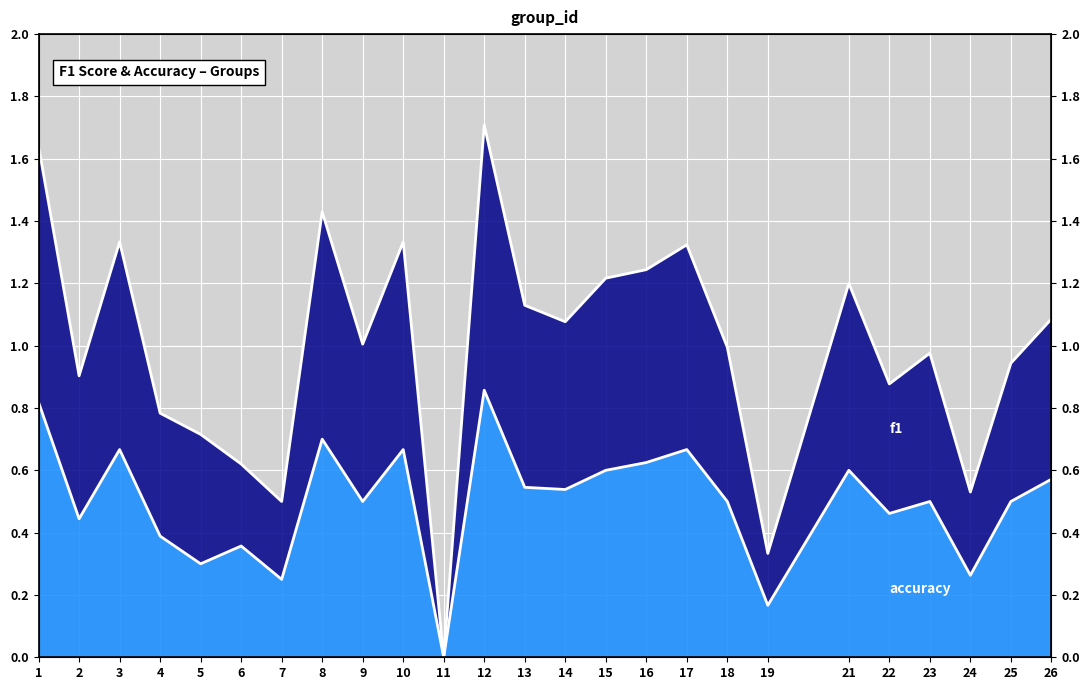

What is the difference between the maximum and minimum values in the accuracy series?

0.9